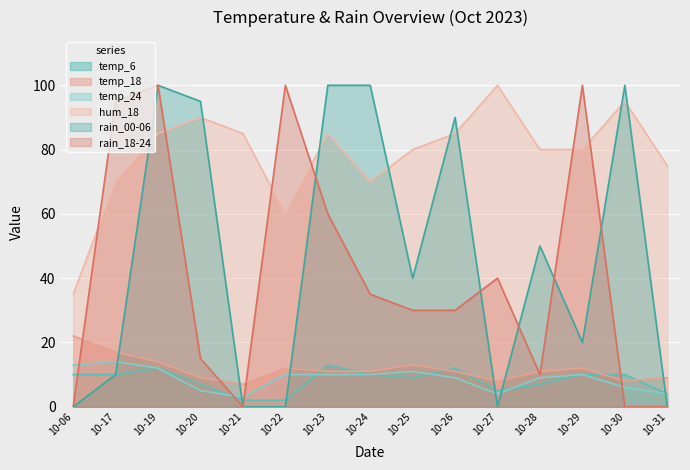

True or false: rain_18-24 has more than 1 points higher than both neighbors.

True